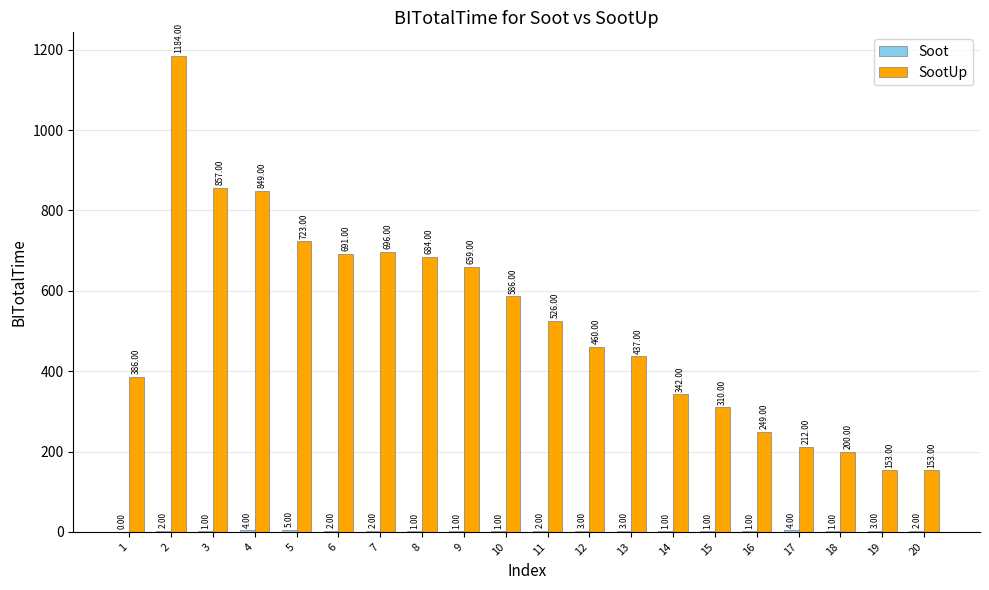

What is the maximum value shown in the chart?

1184